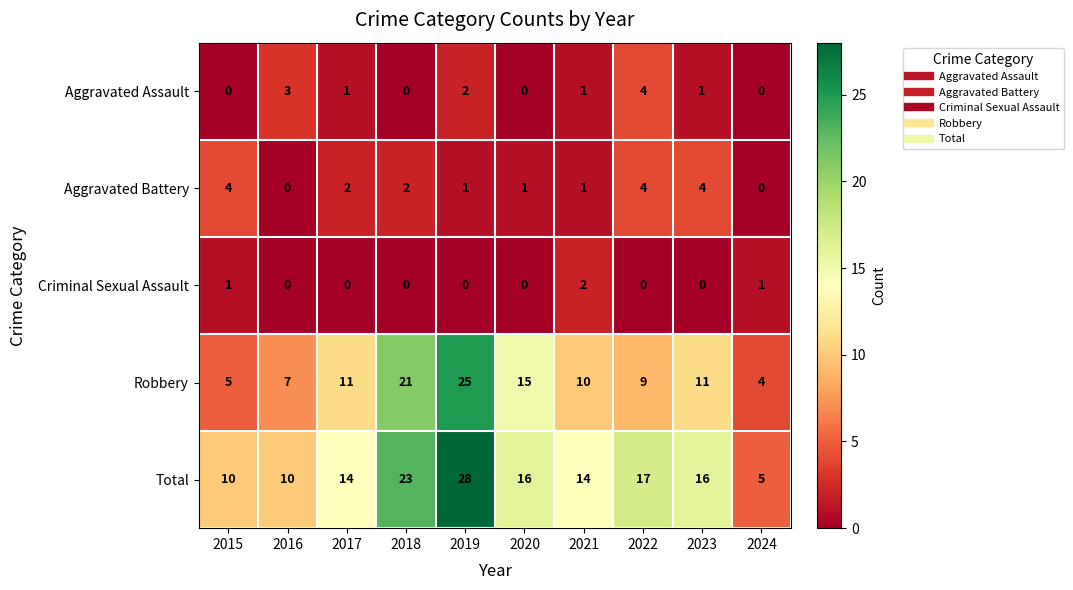

What is the difference between the highest and lowest values at 2023?

16